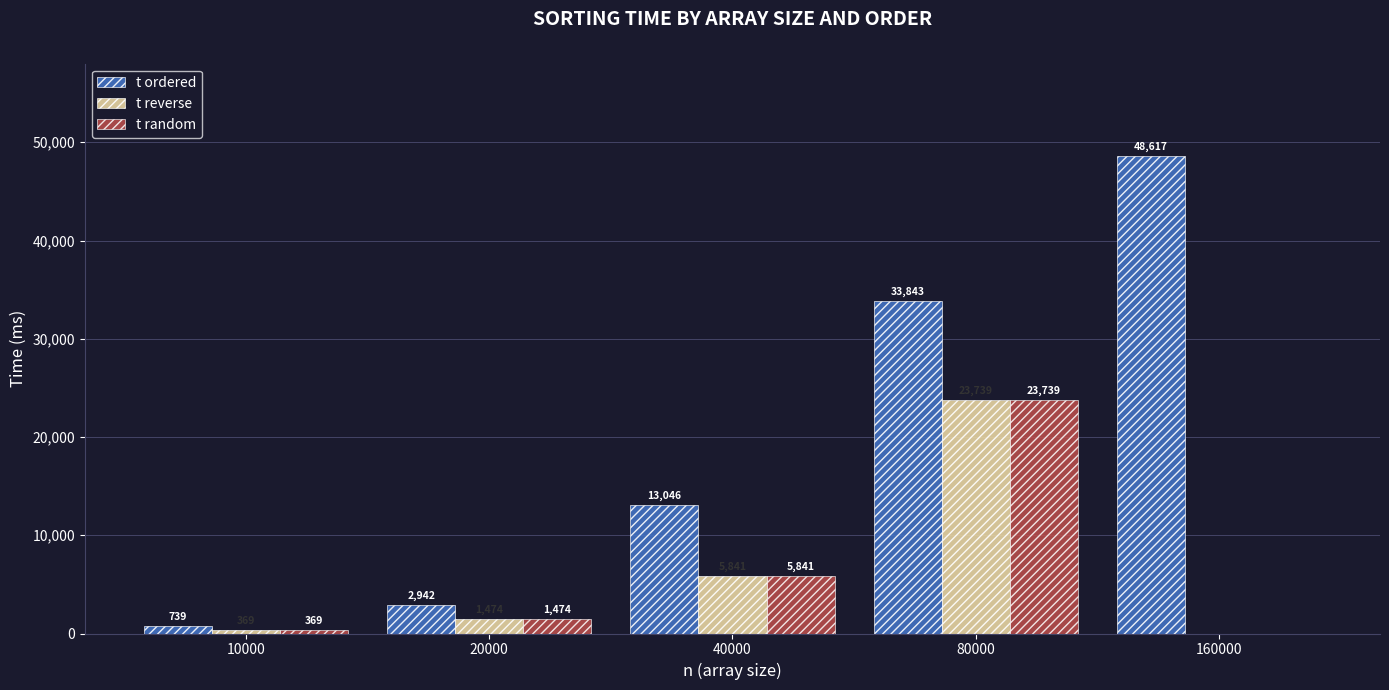

Reading left to right, extract all data points from this chart.

t ordered: 739	2942	13046	33843	48617
t reverse: 369	1474	5841	23739	0
t random: 369	1474	5841	23739	0